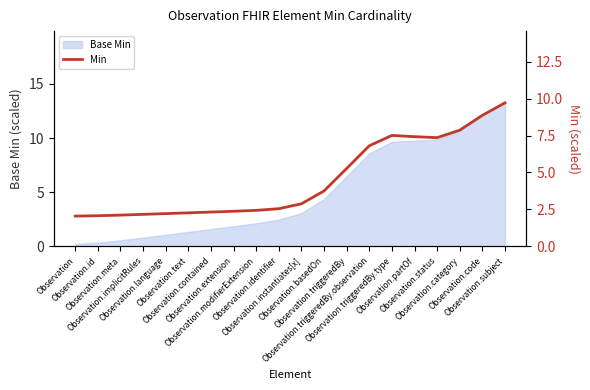

What is the difference between the maximum and minimum values?

7.7